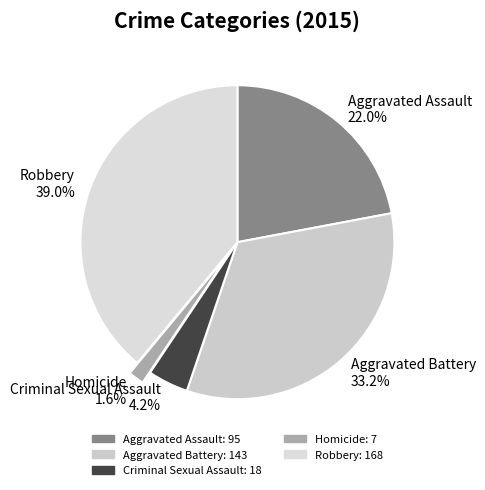

How many slices are in this pie chart?

5